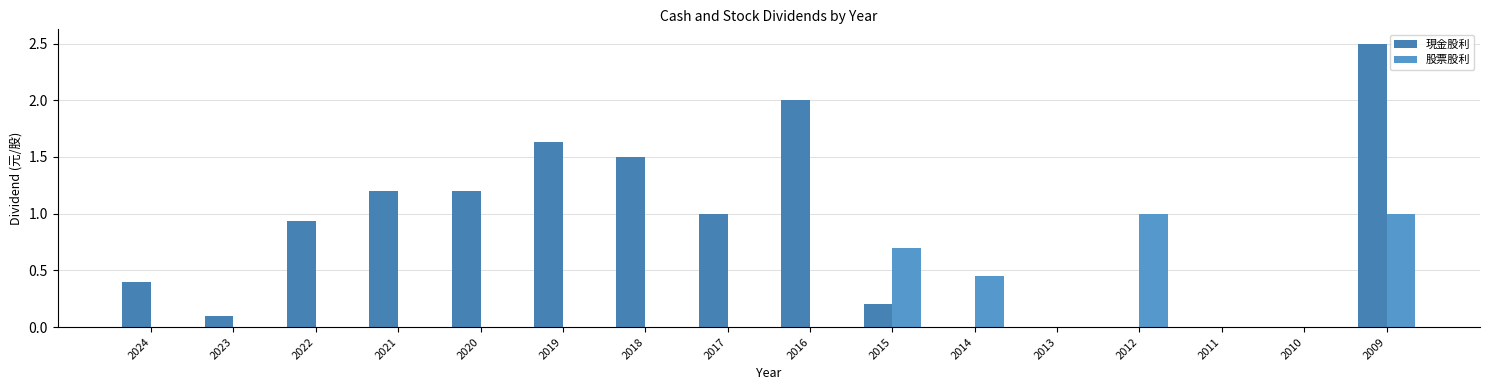

What is the difference between the 現金股利 values at 2013 and 2018?

1.5